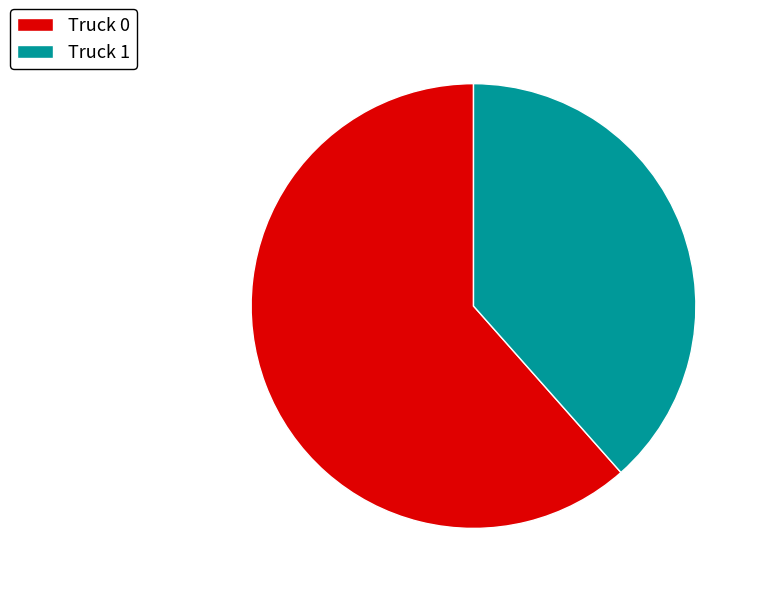

Which category has the smallest portion of the pie?

Truck 1